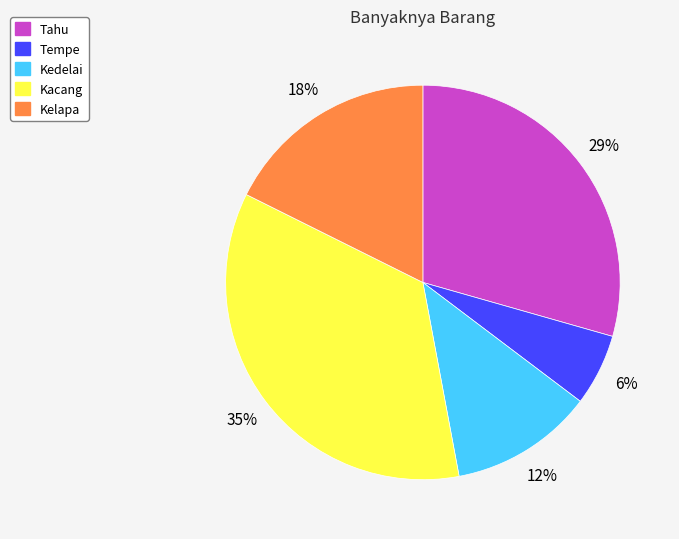

To the nearest percent, what percentage of the pie is Kelapa?

18%